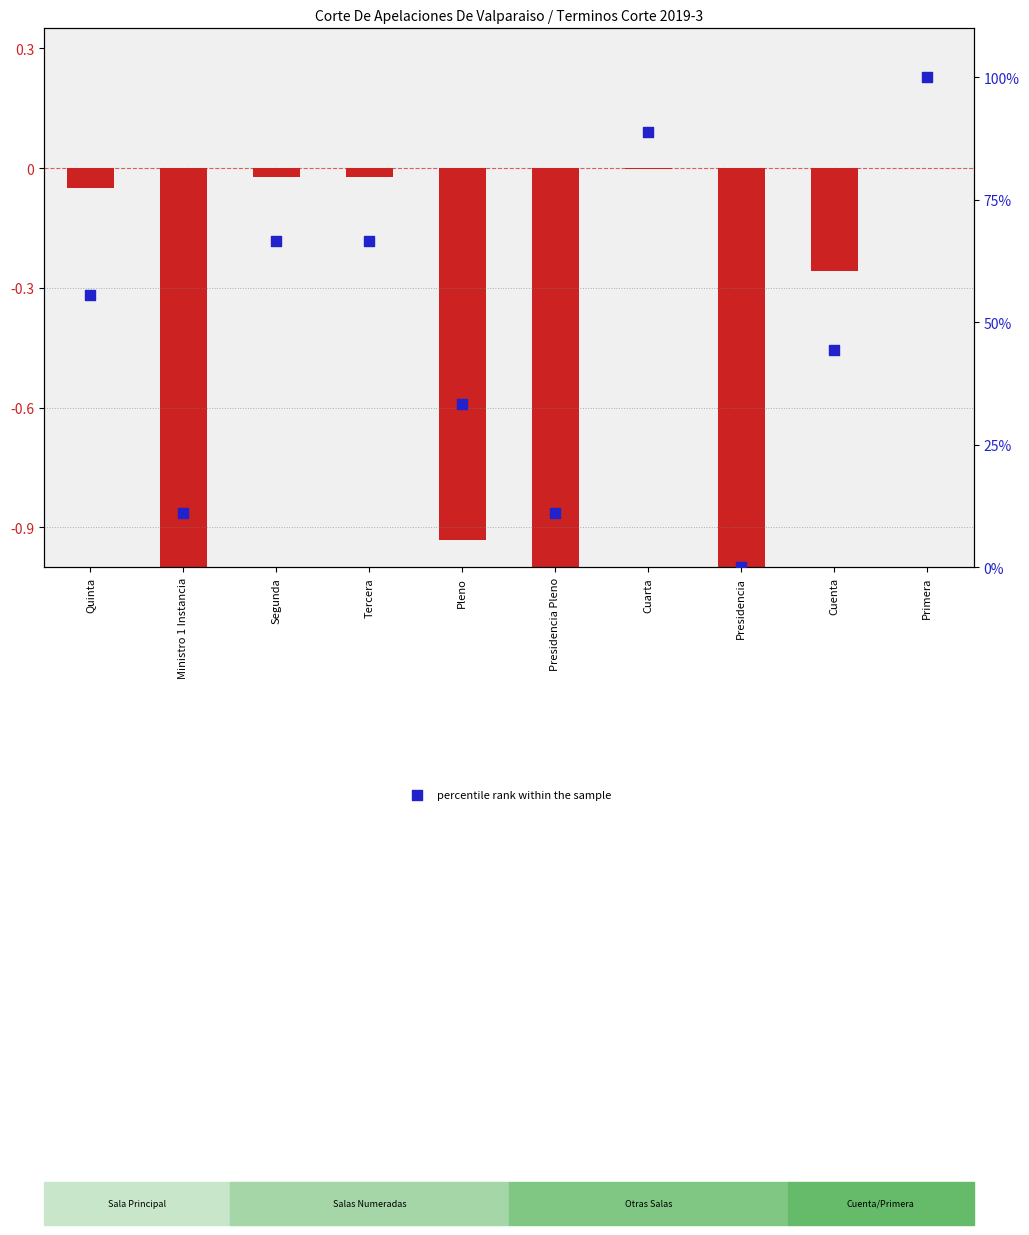

Which series has the largest total across all categories?

percentile rank within the sample